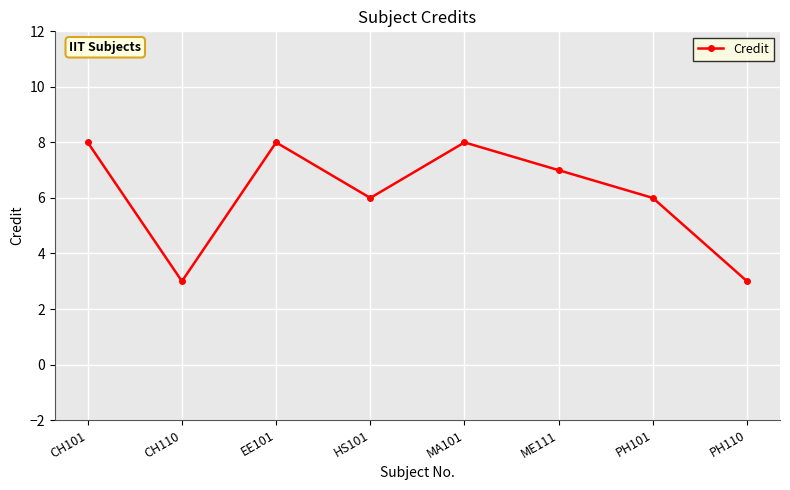

What is the sum of the values at CH110 and MA101?

11